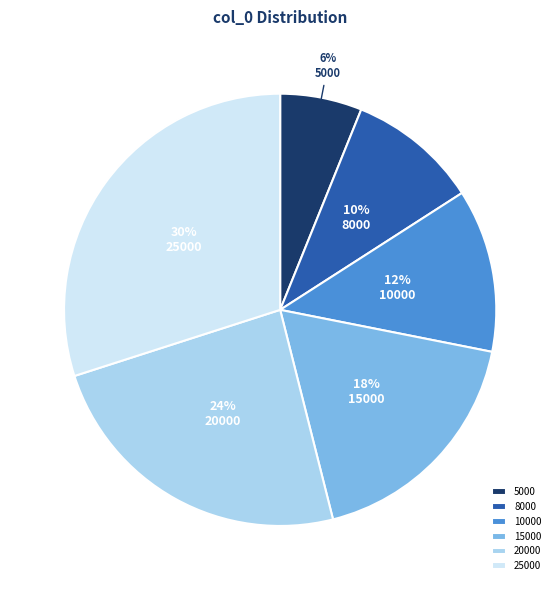

To the nearest percent, what percentage of the pie is 5000?

6%